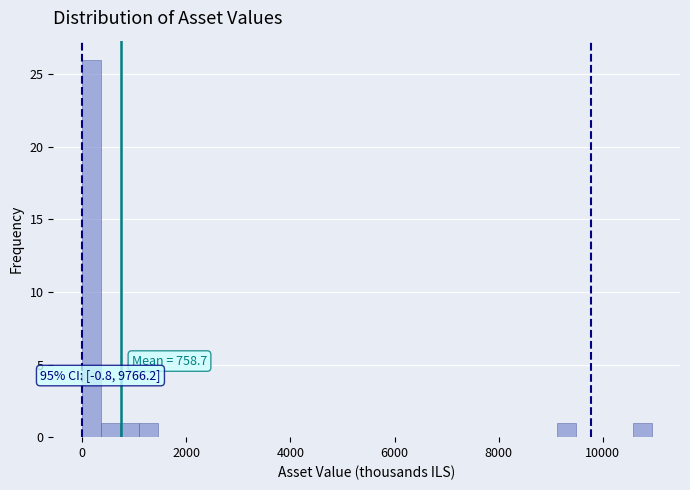

Around what value on the x-axis is the tallest bar? Give the approximate position of its centre, as read against the axis.

200